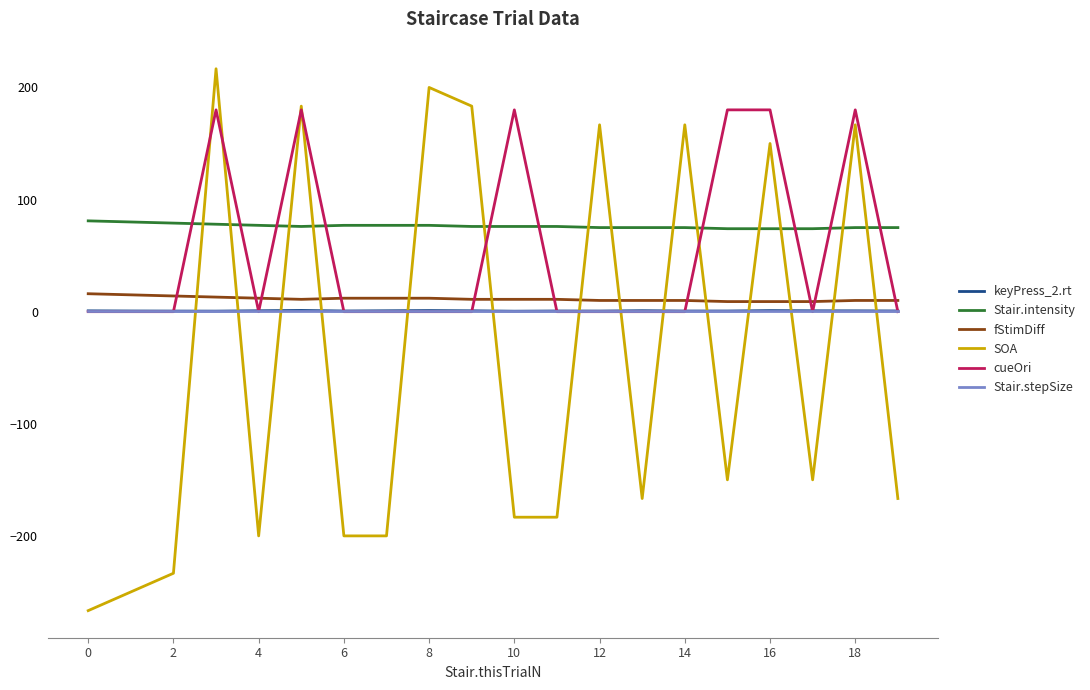

Is this an area chart (filled region under the line)?

No